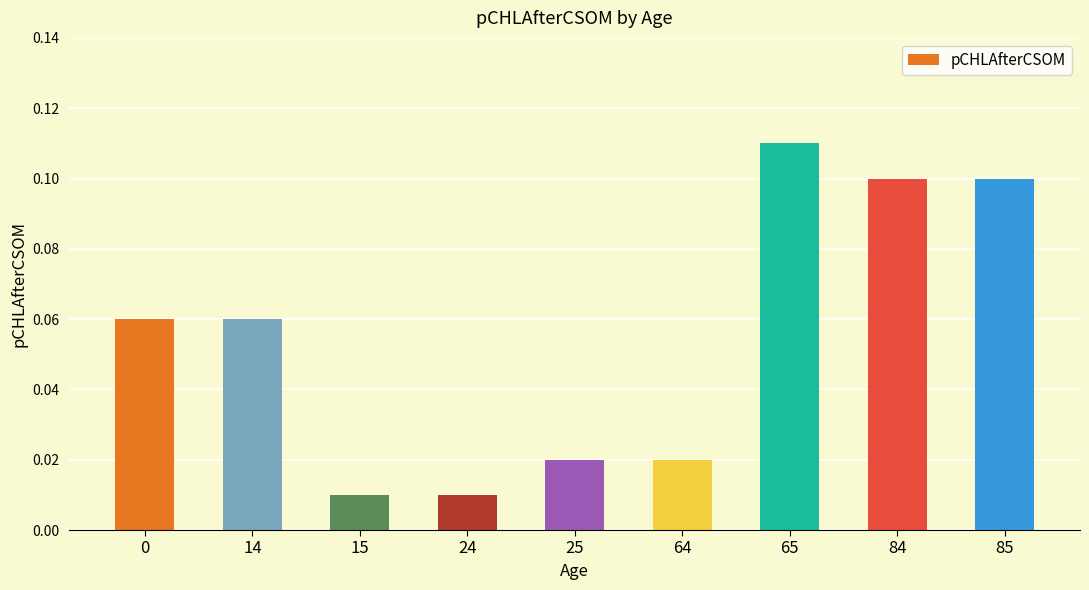

How many data points does each series have?

9